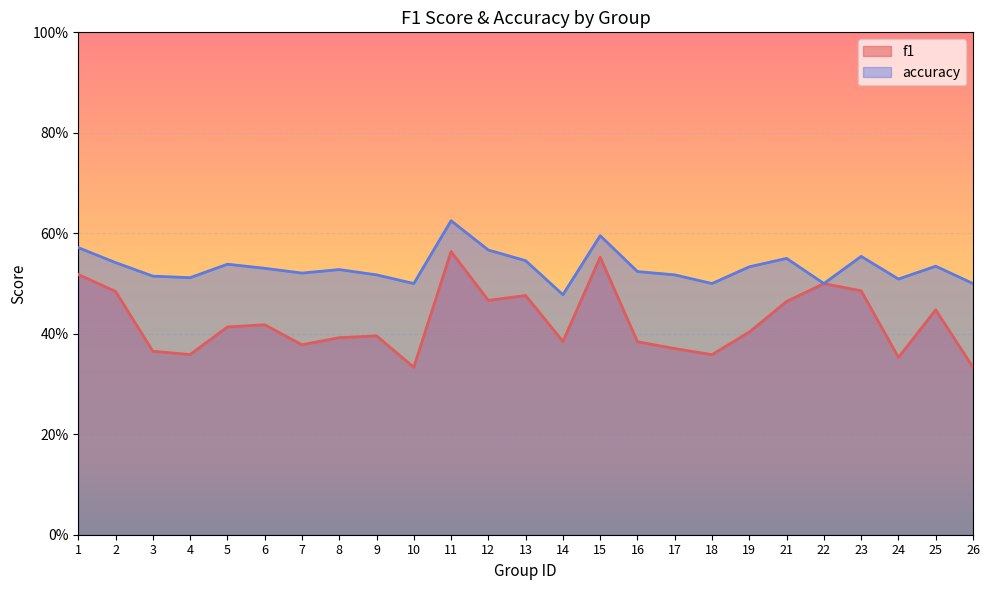

At which label does f1 reach its peak?

11